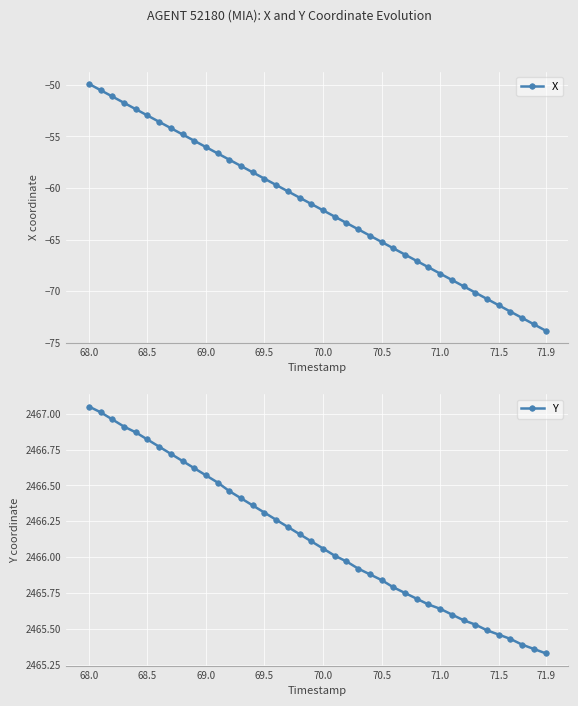

Rank the series by their maximum value, from lowest to highest.

X, Y